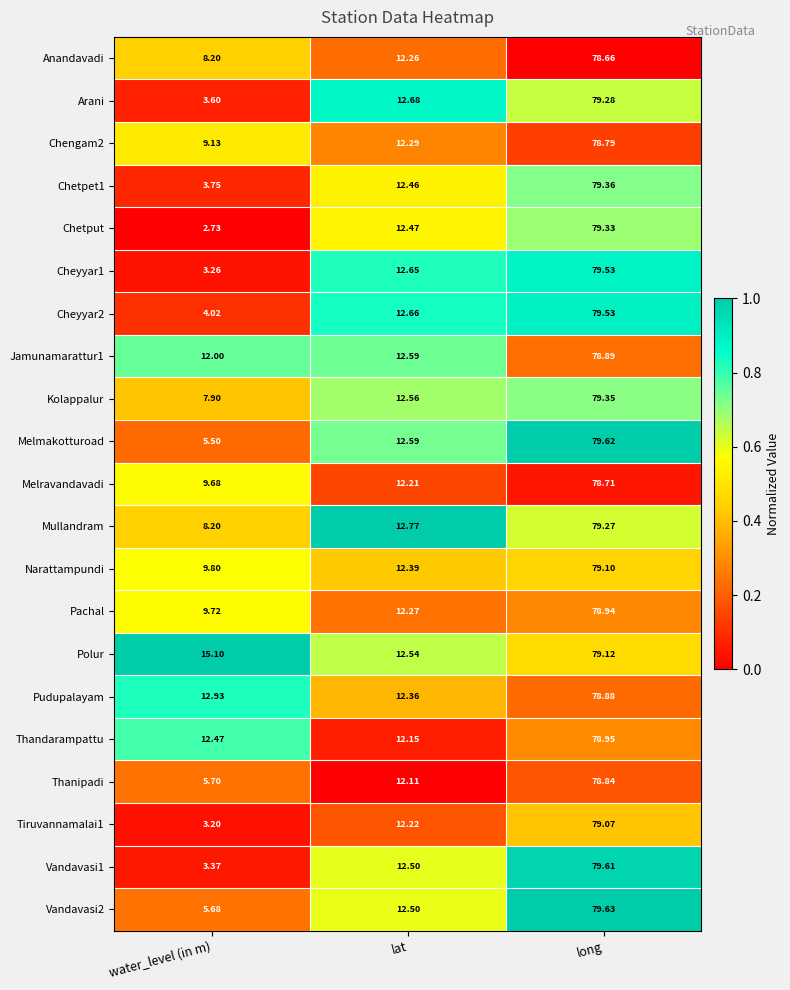

Is the value of Chengam2 at water_level (in m) greater than the value of Thanipadi at long?

No